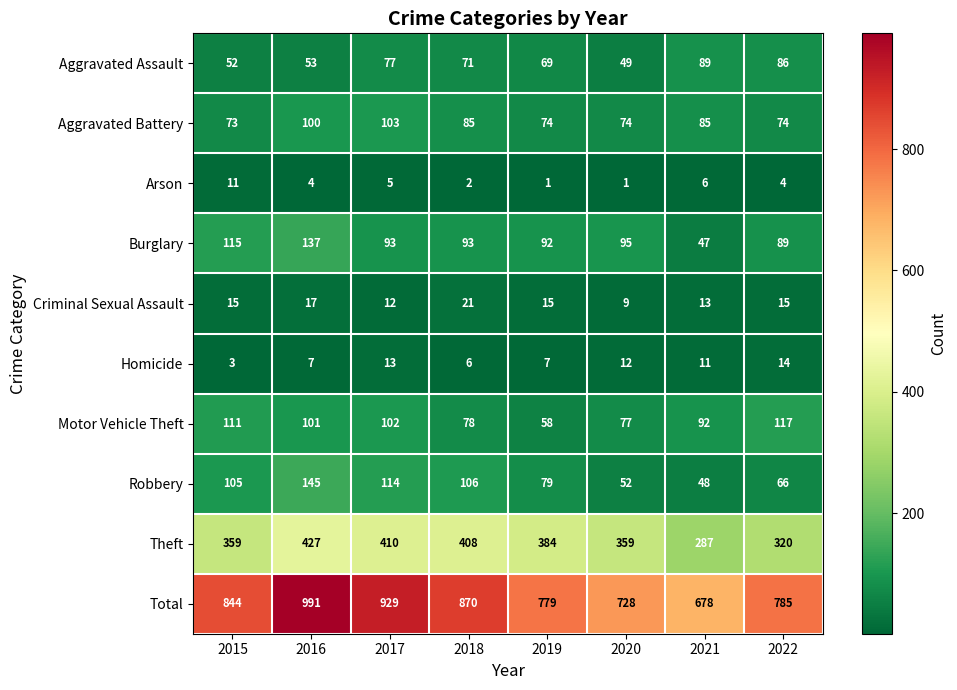

Which category has the lowest value in the Total series?

2021